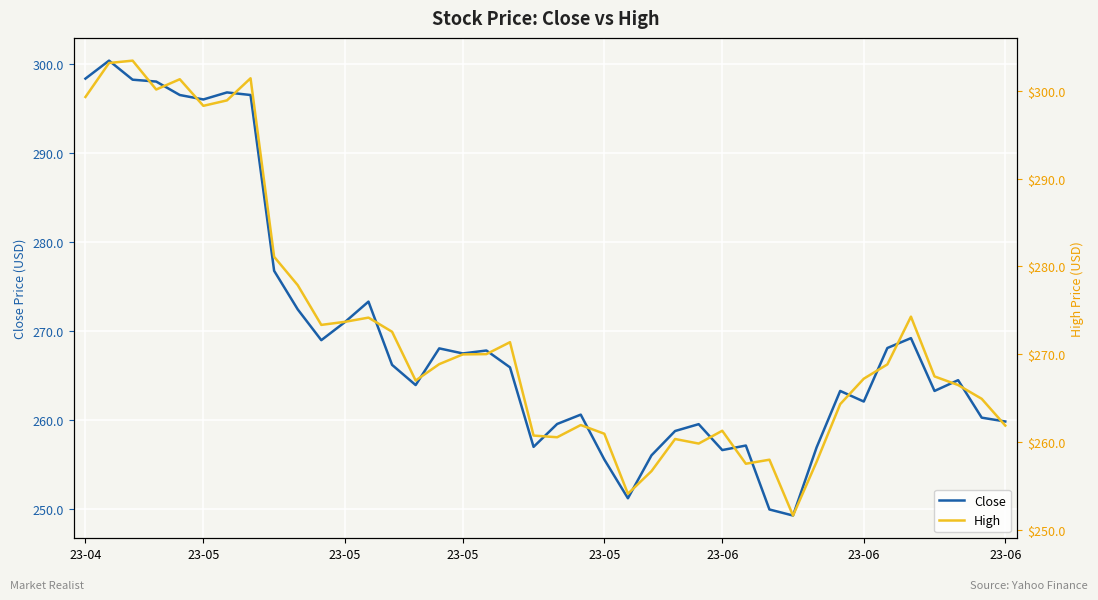

What is the label of the 26th point from the left?

25